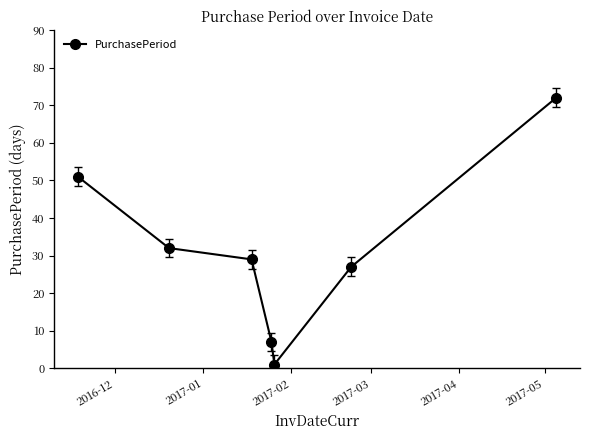

What is the sum of all values?

219